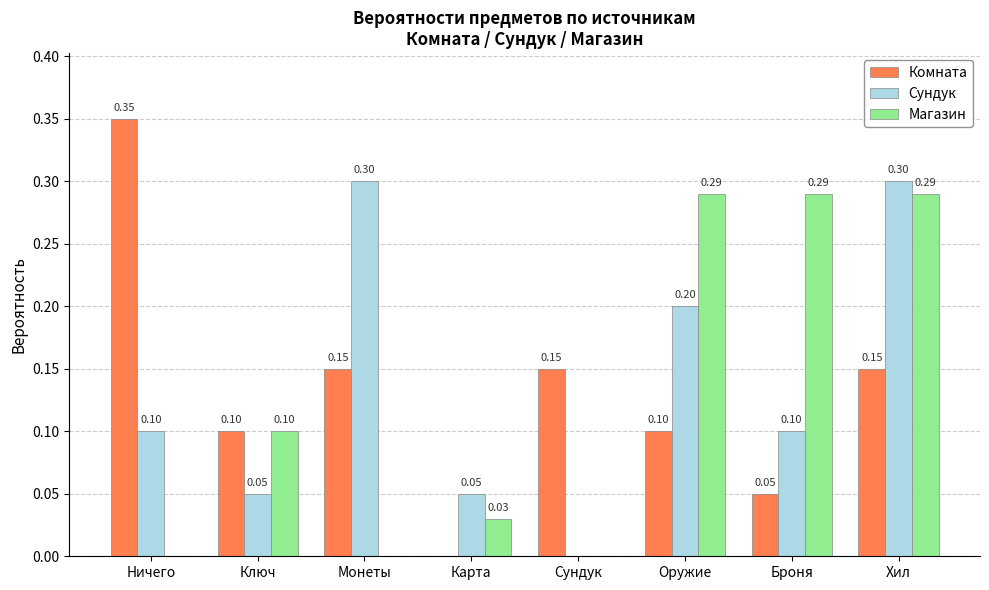

What is the average value of the Сундук series?

0.1